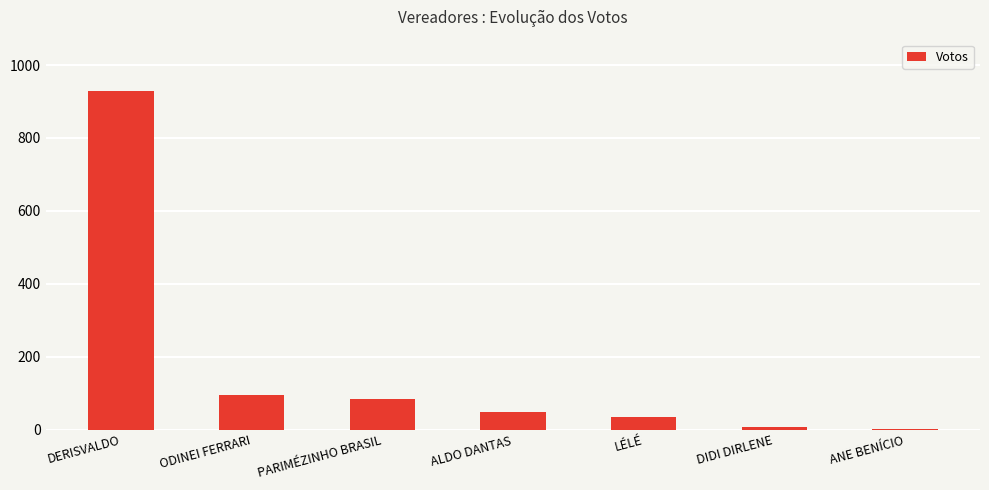

True or false: the data shows 930 at DERISVALDO.

True